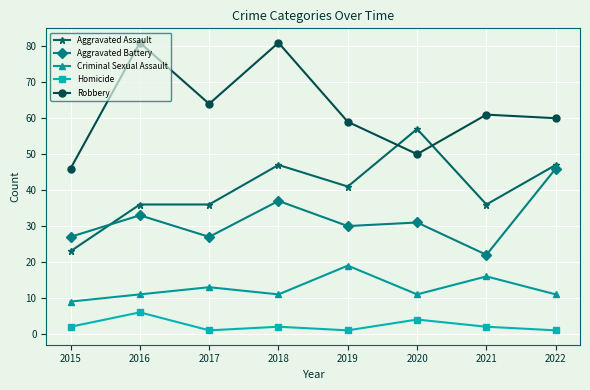

Where is Aggravated Assault nearest to the value 40?

2019